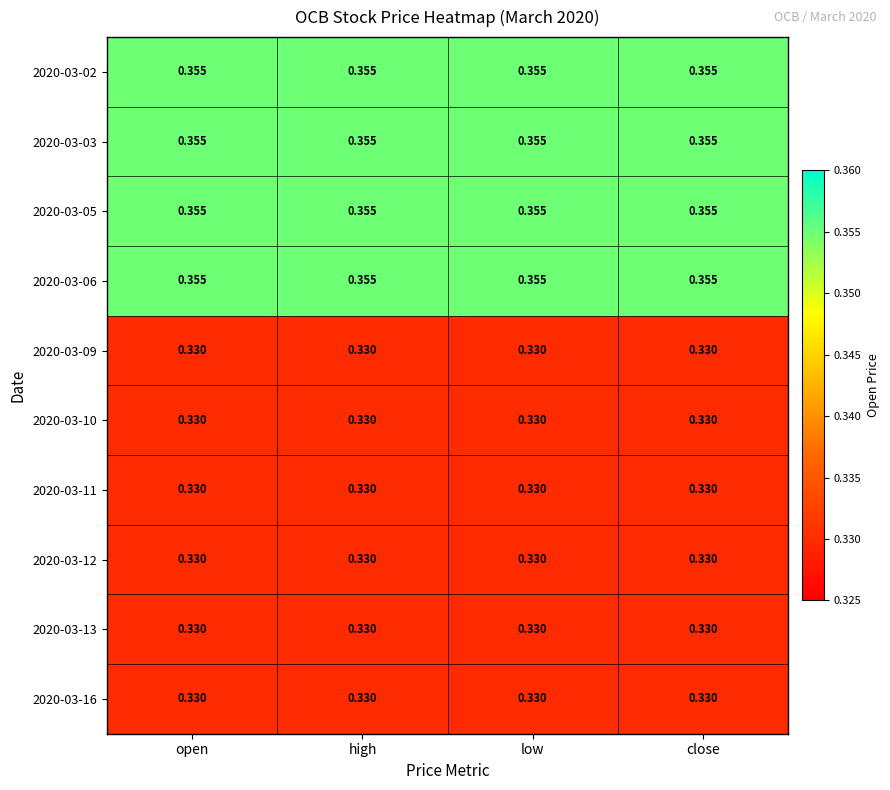

Is the value of 2020-03-09 at low greater than the value of 2020-03-05 at close?

No